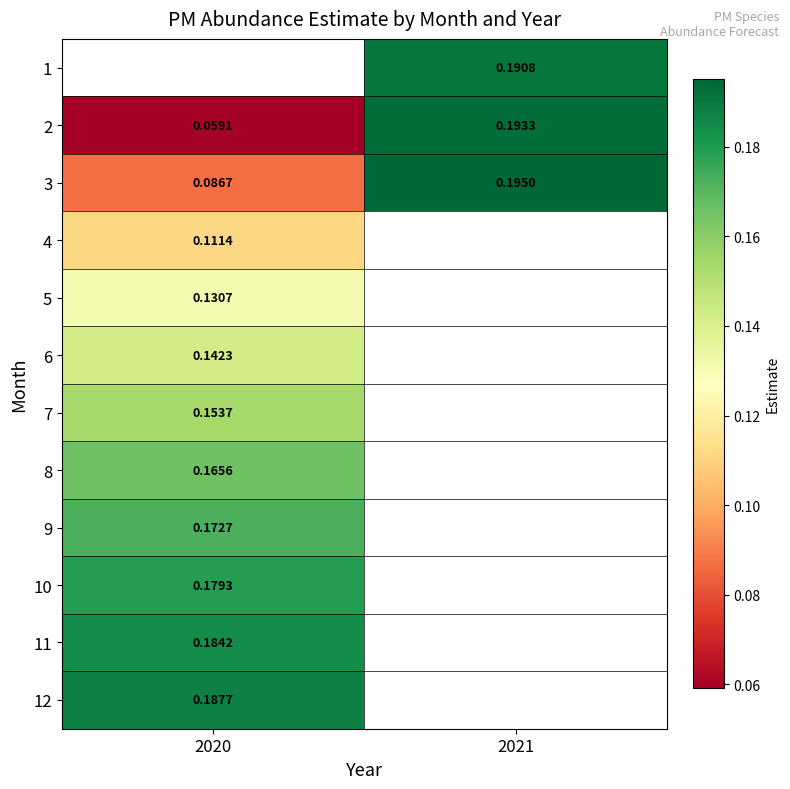

Is the value of 10 at 2020 greater than the value of 11 at 2020?

No